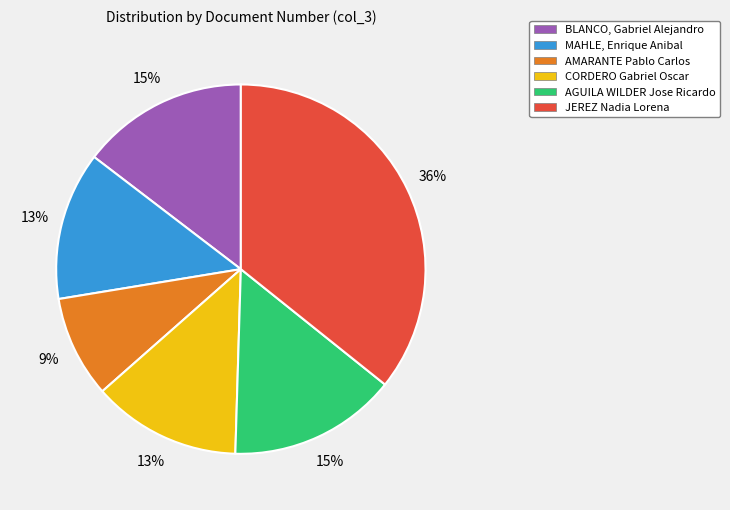

What is the ratio of the value at JEREZ Nadia Lorena to the value at AGUILA WILDER Jose Ricardo?

2.4